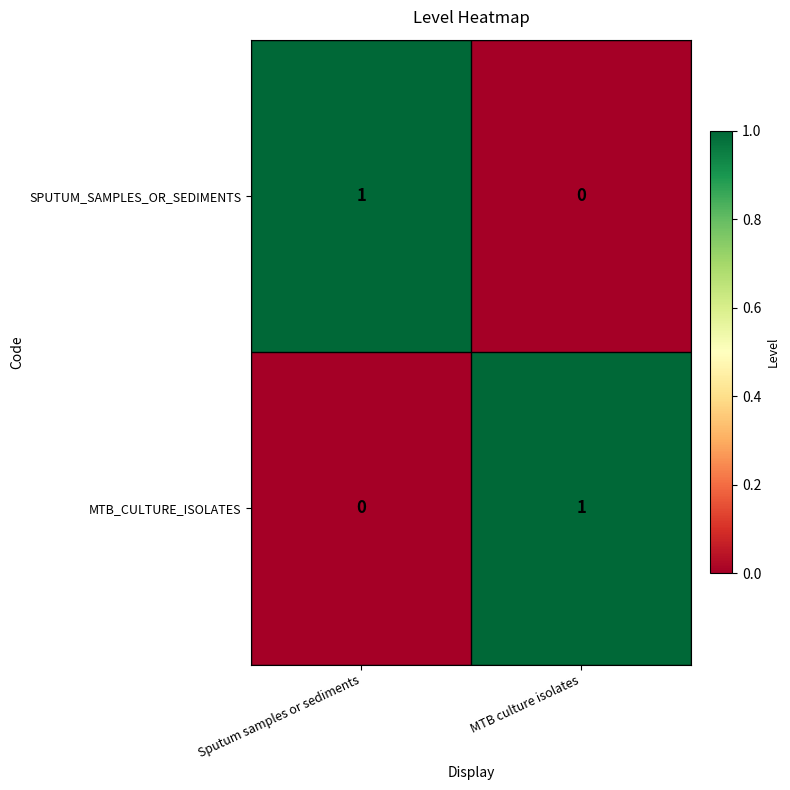

Reading left to right, transcribe all the data shown in this chart.

SPUTUM_SAMPLES_OR_SEDIMENTS: 1	0
MTB_CULTURE_ISOLATES: 0	1